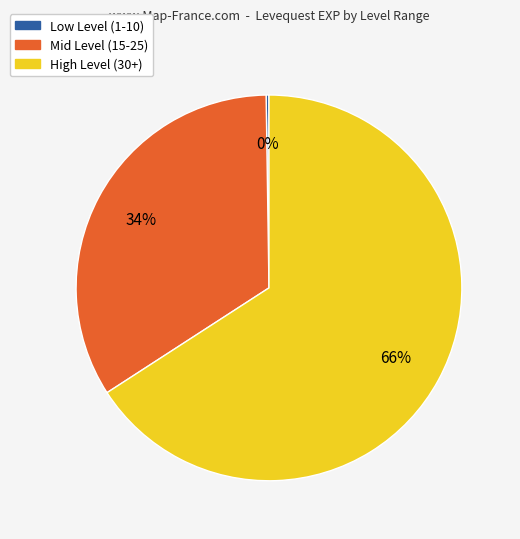

To the nearest percent, what is the average slice percentage?

33%